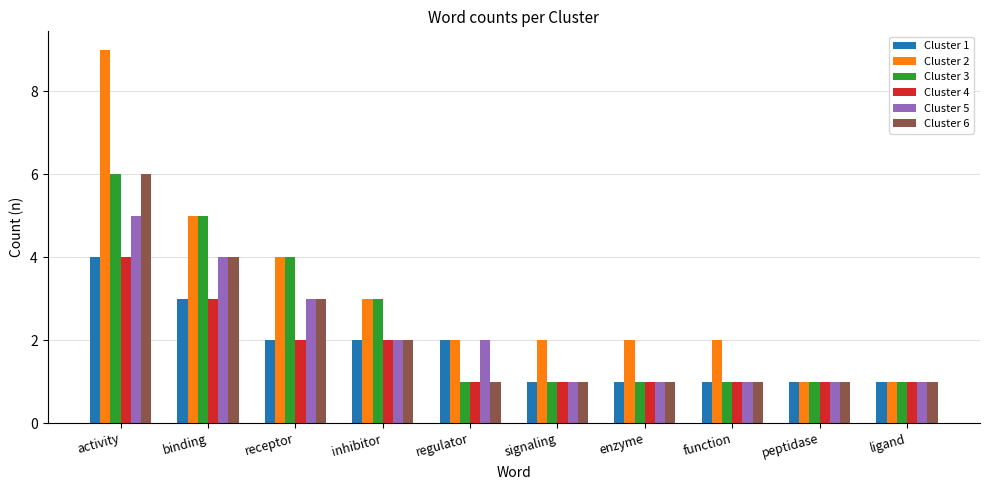

How many bars are there in each group?

6